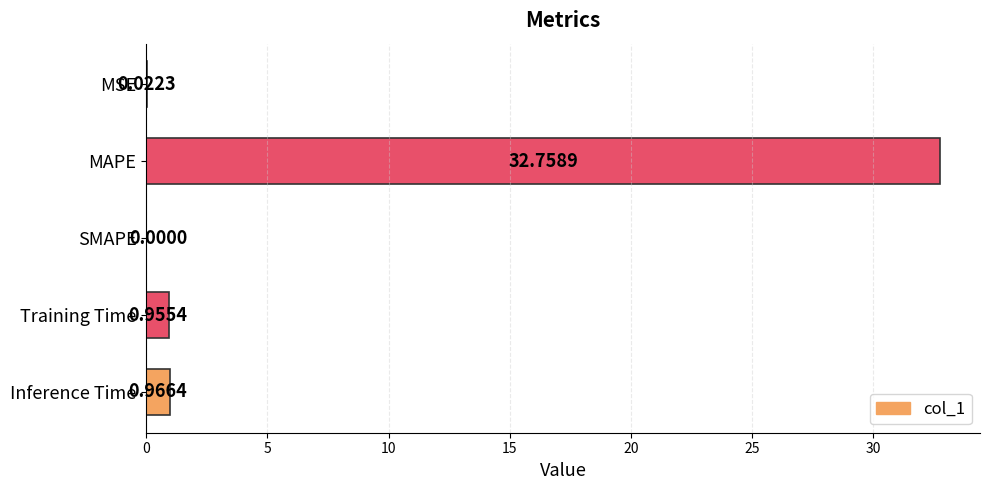

Which has a higher value, SMAPE or Training Time?

Training Time